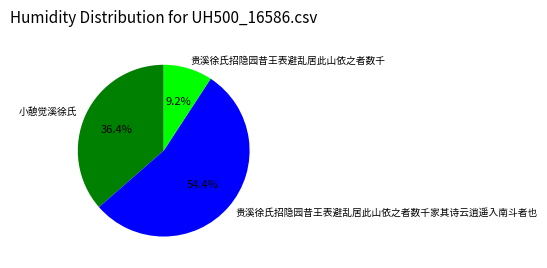

What is the largest slice in the pie chart?

贵溪徐氏招隐园昔王表避乱居此山依之者数千家其诗云逍遥入南斗者也